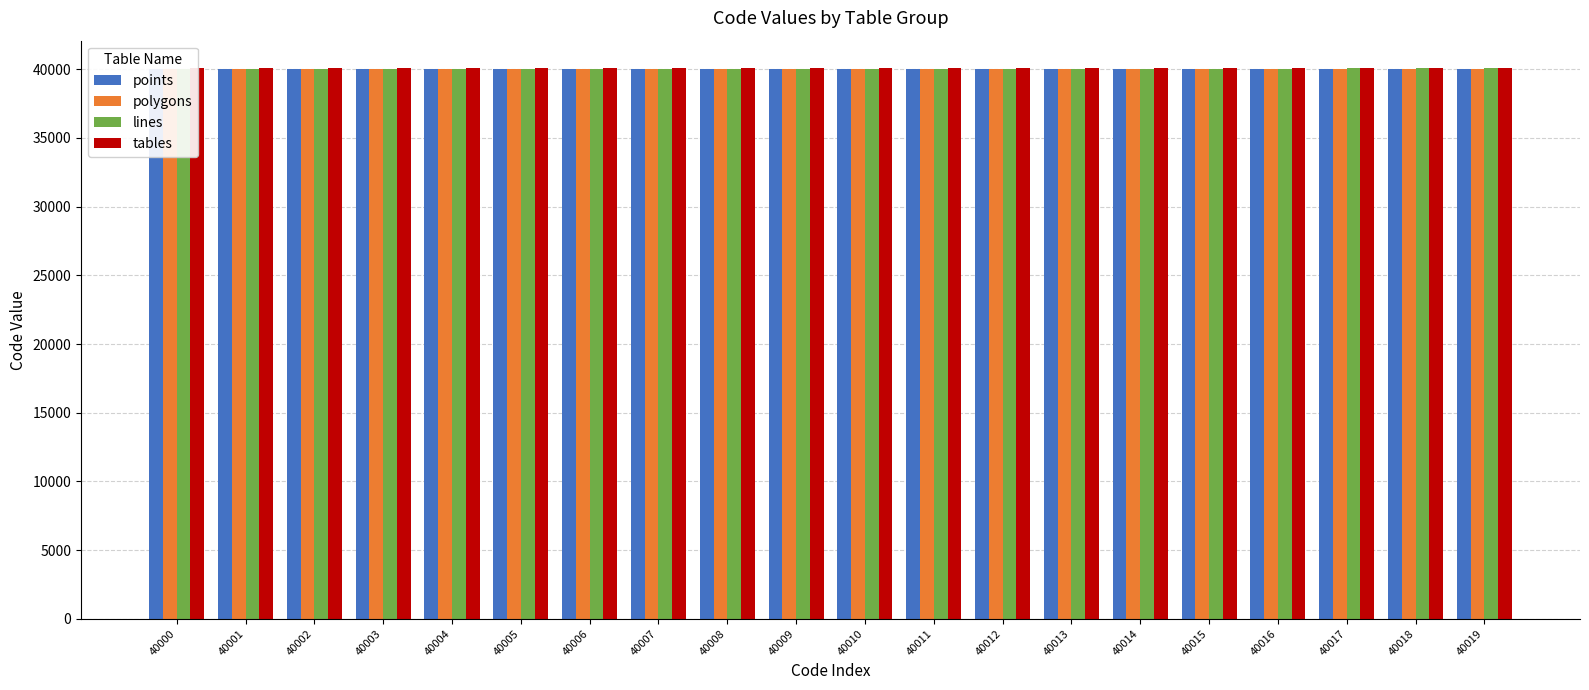

What is the difference between the lines values at 40006 and 40010?

4